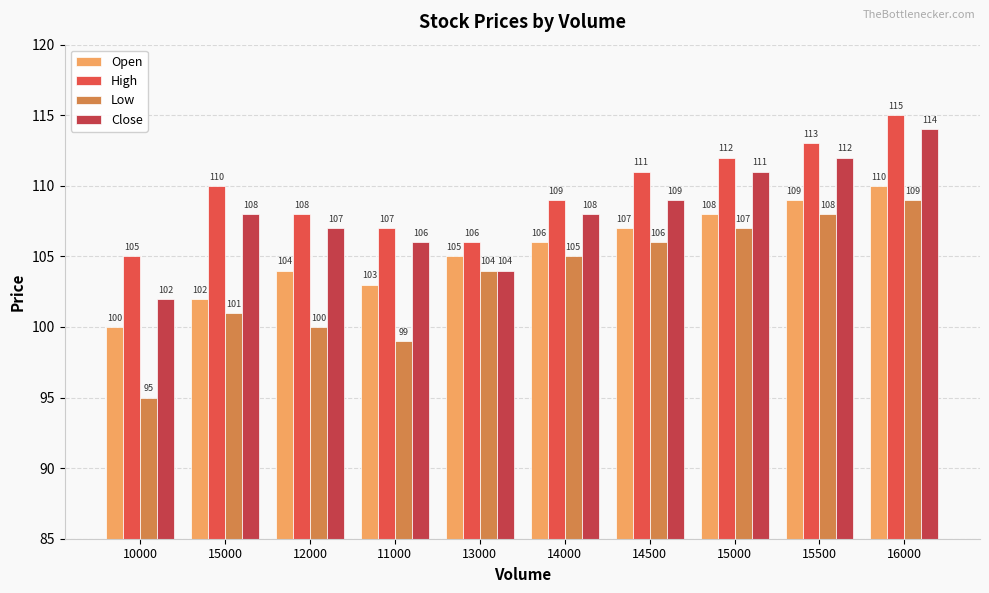

Between 15000 and 13000, which is larger?

15000